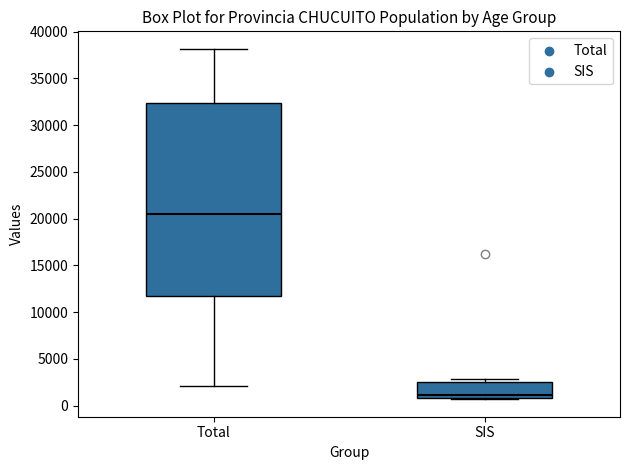

Reading left to right, read every box against the y-axis: the position of its median line, the range the box covers, and the ends of its whiskers. The values are not printed on the chart, so give them approximately, as read against the axis.

Total: median 20500, box 11500 to 32500, whiskers 2000 to 38000
SIS: median 1000 (just above the box's lower edge), box 1000 to 2500, whiskers 500 to 3000